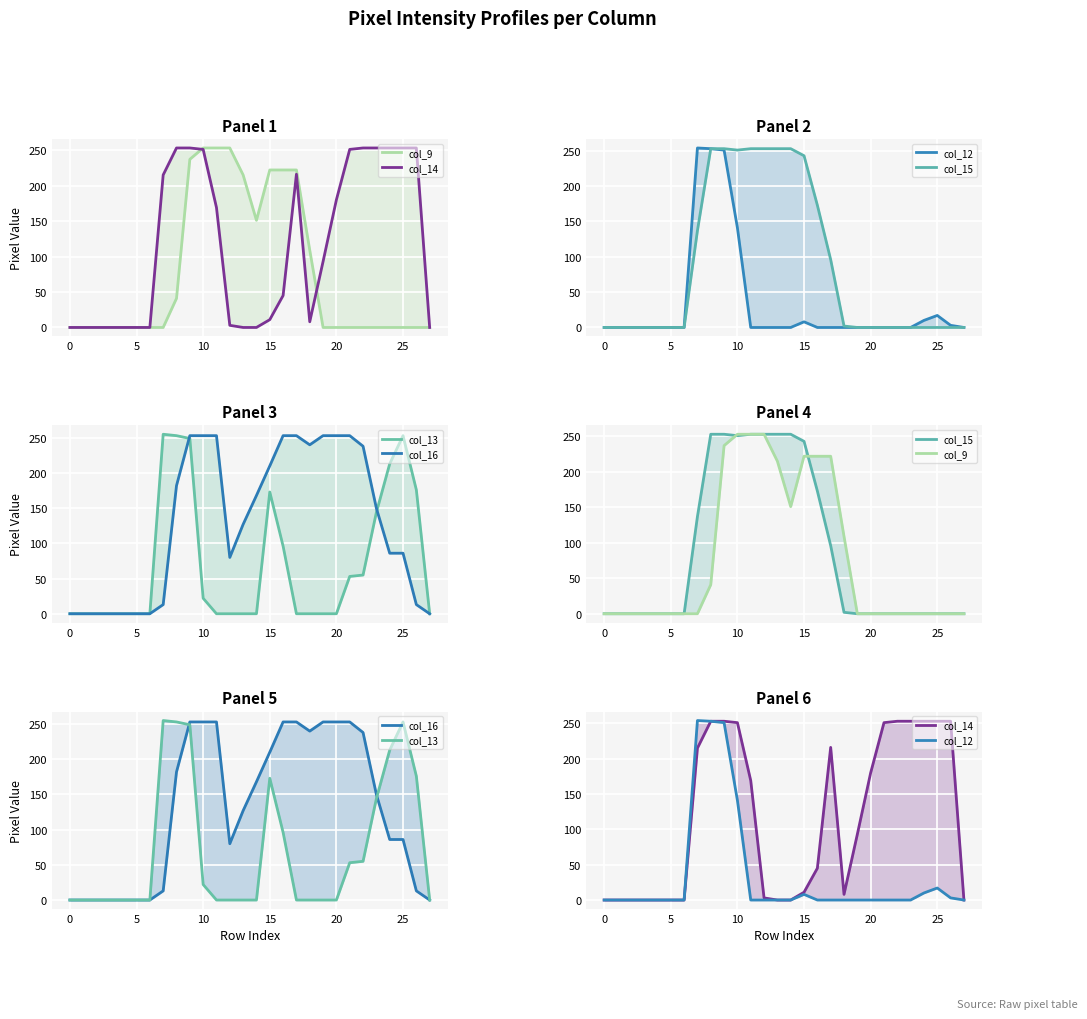

Does the chart display data point markers on the line(s)?

No